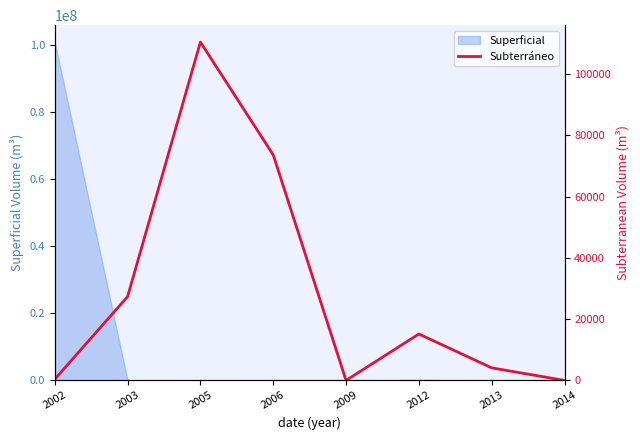

Is it true that the value at 2009 is 44921?

False